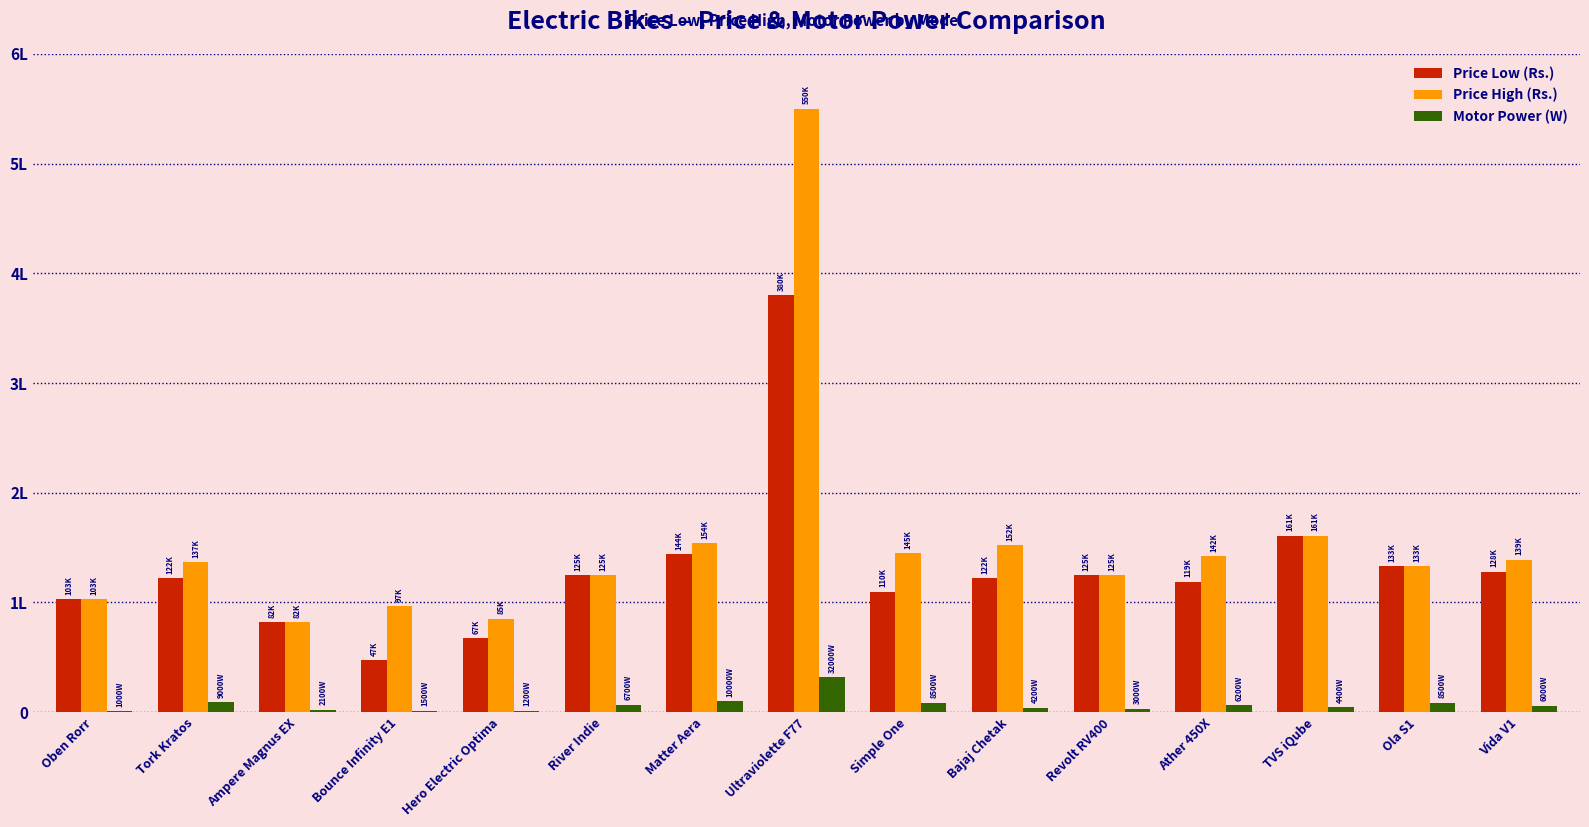

Are the bars horizontal?

No